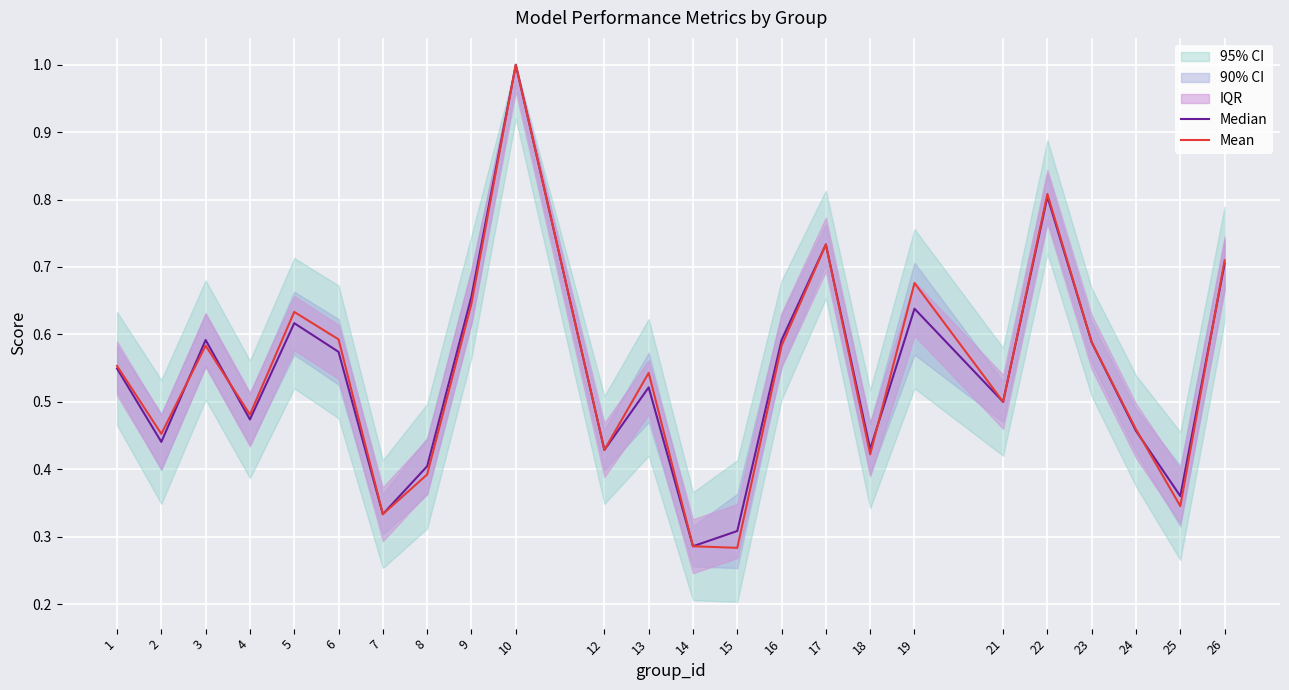

How many interior local valleys does the Median series have?

8